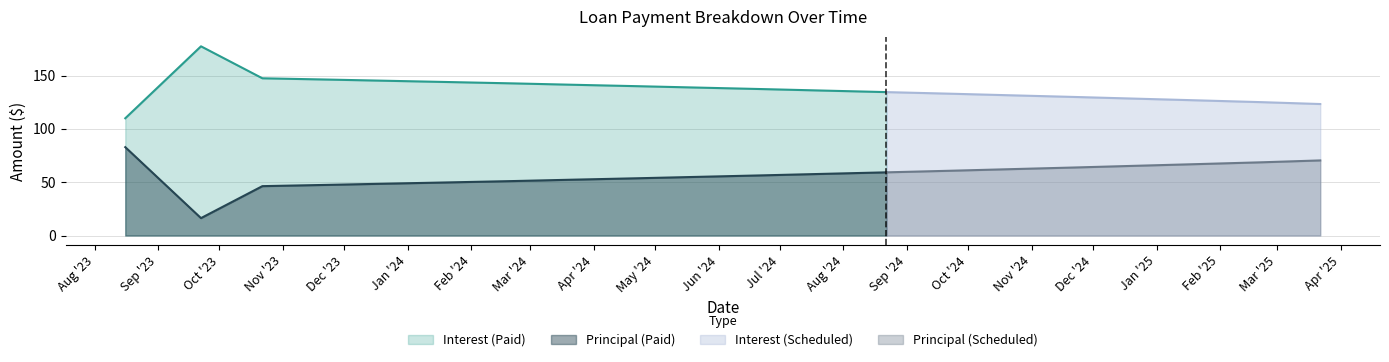

Reading right to left, what are all the values shown in this chart?

Principal: 70.4	68.7	67.0	65.4	63.8	62.2	60.7	59.2	57.8	56.4	55.0	53.7	52.4	51.1	49.9	48.6	47.5	46.3	16.3	82.9
Interest: 123.3	125.0	126.7	128.4	130.0	131.5	133.0	134.5	135.9	137.4	138.7	140.1	141.4	142.7	143.9	145.1	146.3	147.5	177.5	110.0